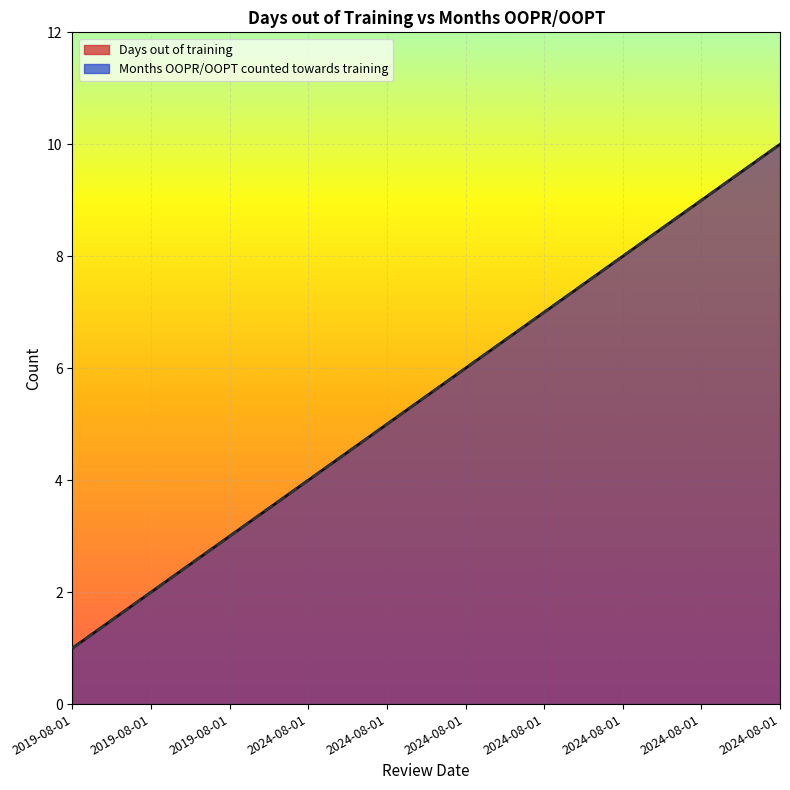

What is the sum of the Months OOPR/OOPT counted towards training values at 2024-08-01 and 2019-08-01?

7